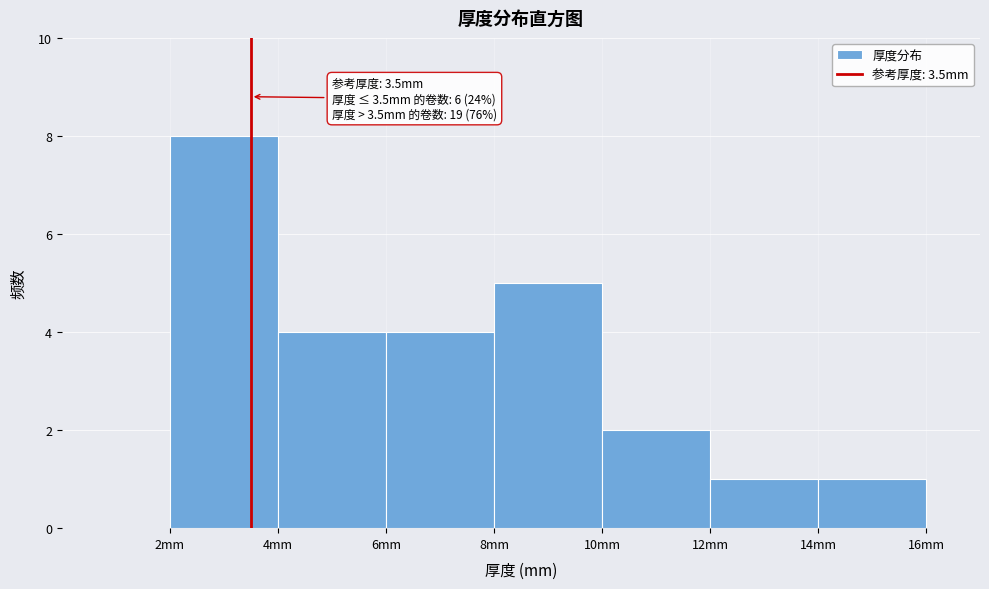

Which range on the x-axis has the tallest bar?

2 to 4